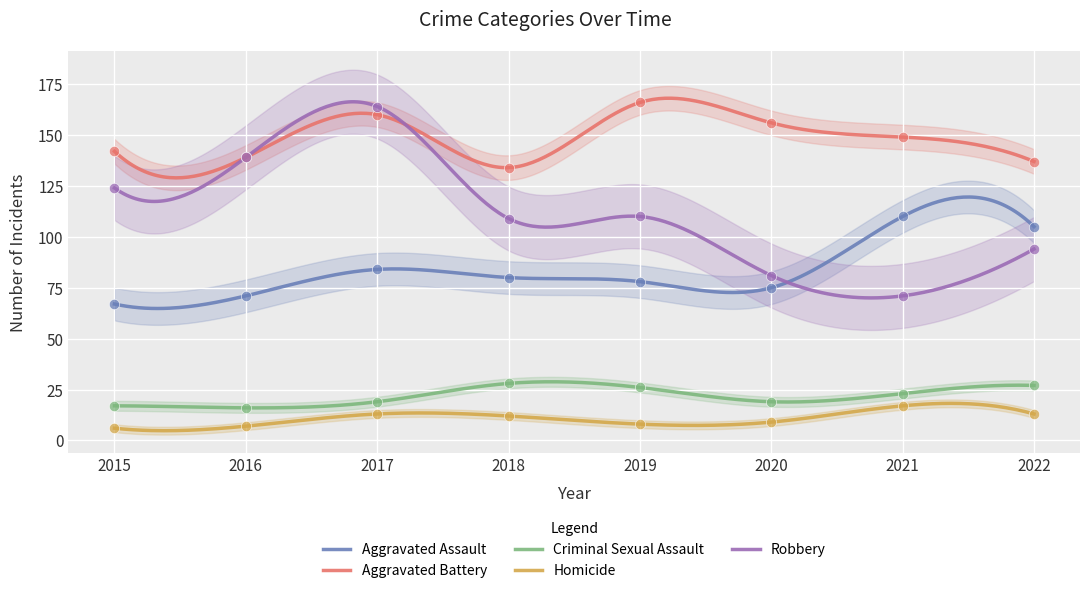

What are all the series names shown in the legend?

Aggravated Assault, Aggravated Battery, Criminal Sexual Assault, Homicide, Robbery